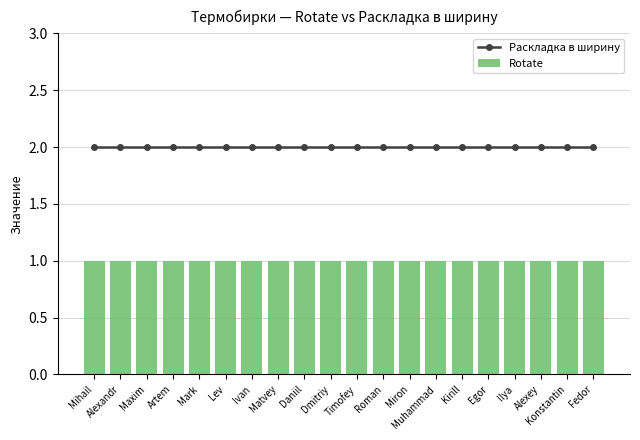

List the labels in order of Rotate value, largest first.

Mihail, Alexandr, Maxim, Artem, Mark, Lev, Ivan, Matvey, Daniil, Dmitriy, Timofey, Roman, Miron, Muhammad, Kirill, Egor, Ilya, Alexey, Konstantin, Fedor